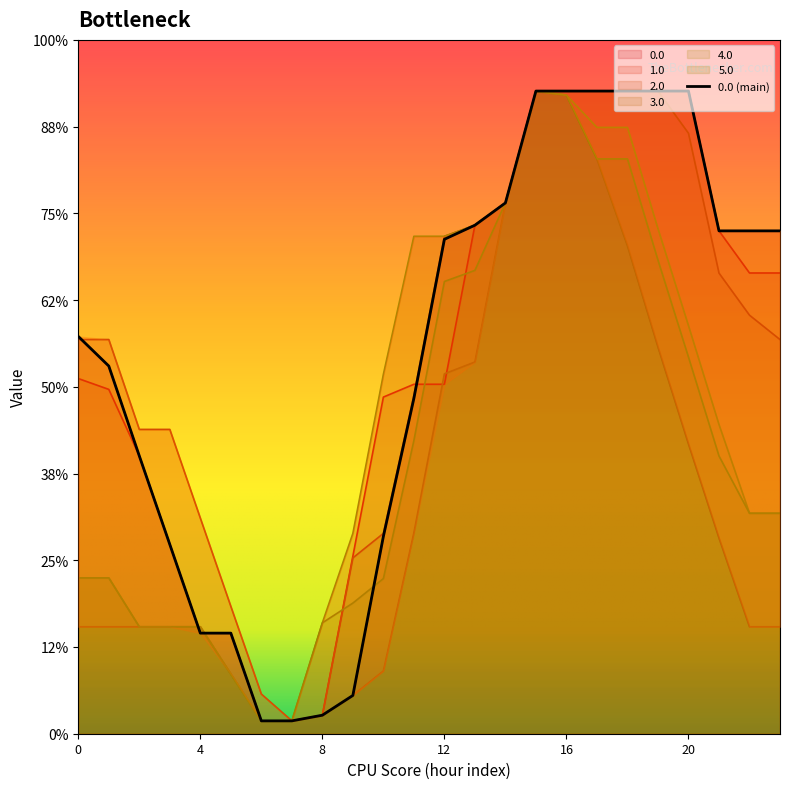

Where is the first local minimum for 5.0?

7